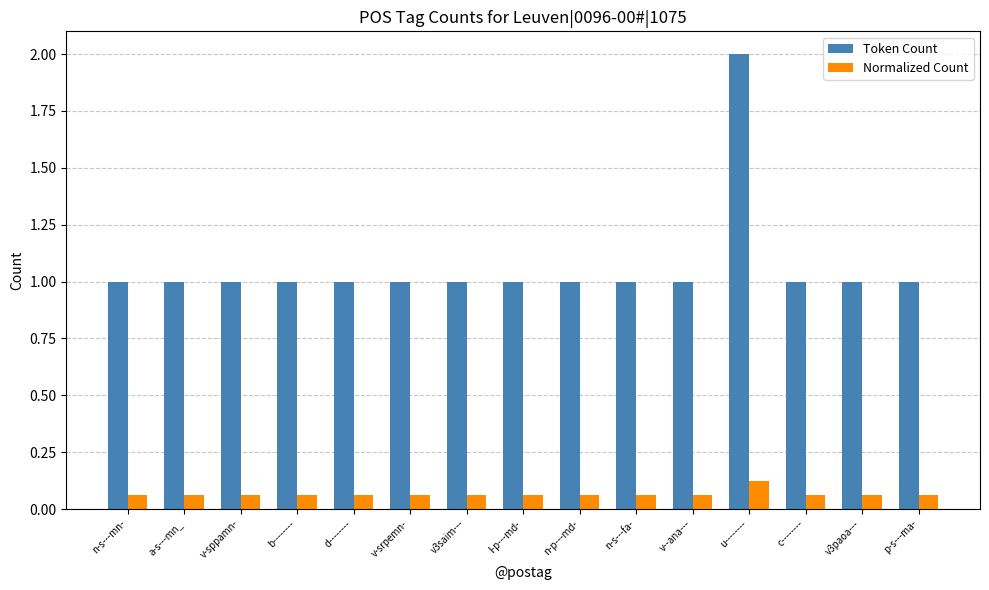

What are all the series names shown in the legend?

Token Count, Normalized Count